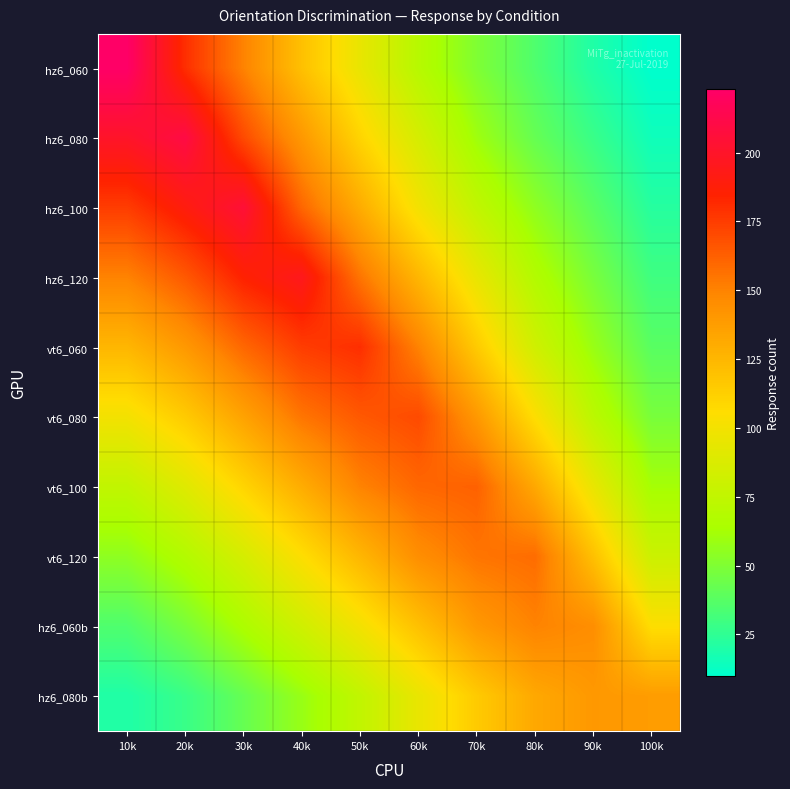

At which category is the sum across all series the highest?

40k